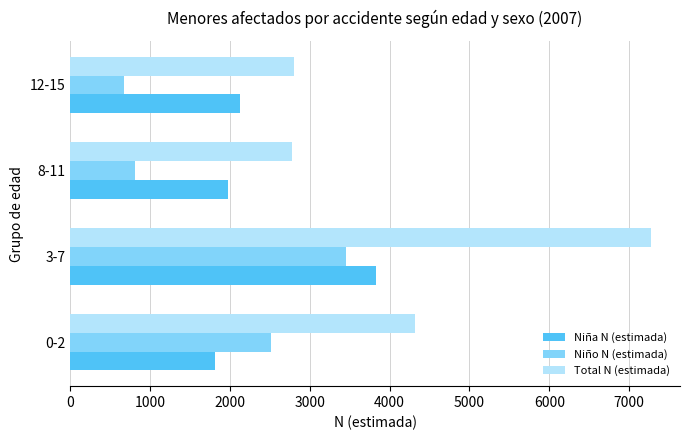

Rank the series by their average value, from lowest to highest.

Niño N (estimada), Niña N (estimada), Total N (estimada)